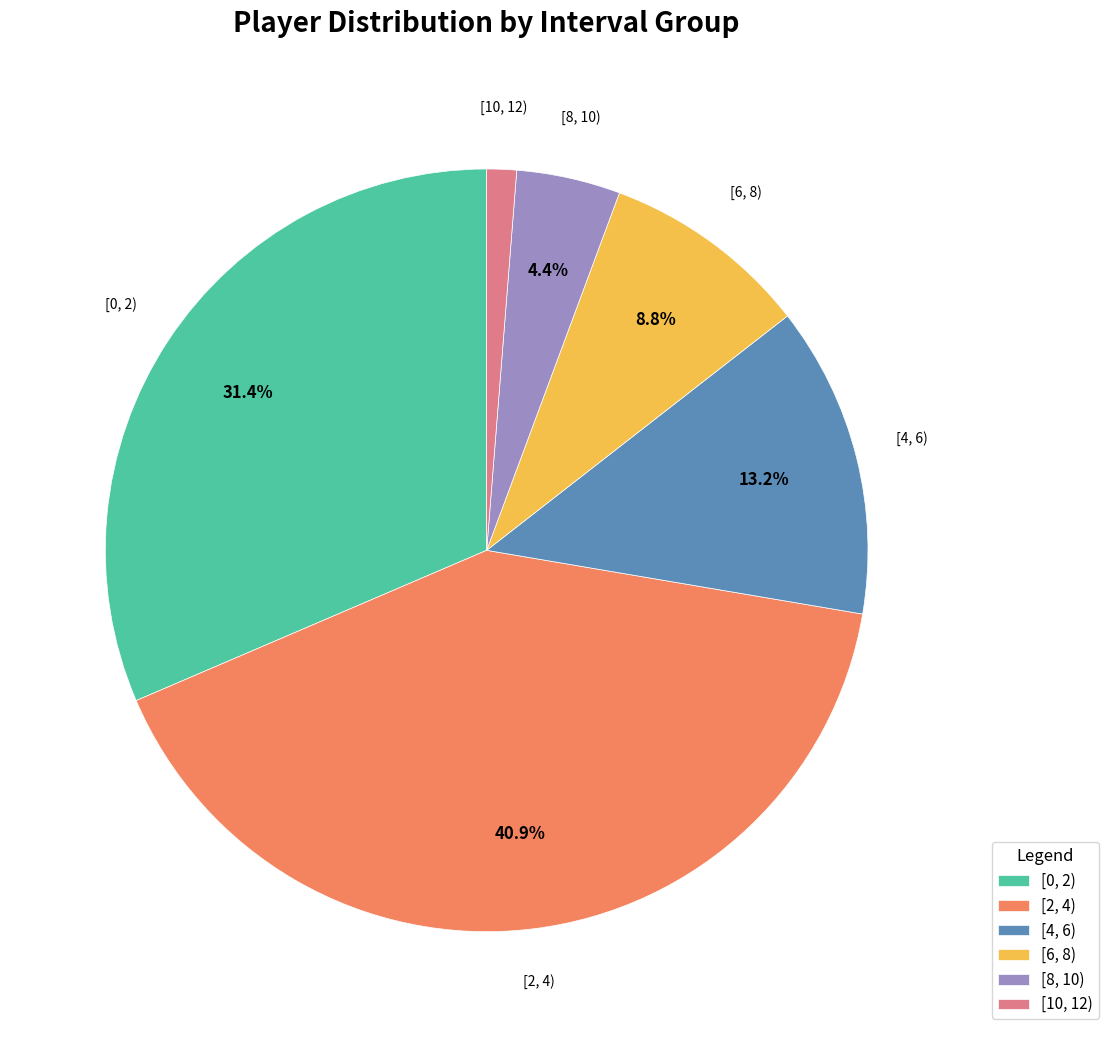

To the nearest percent, what percentage of the pie is [8, 10)?

4%